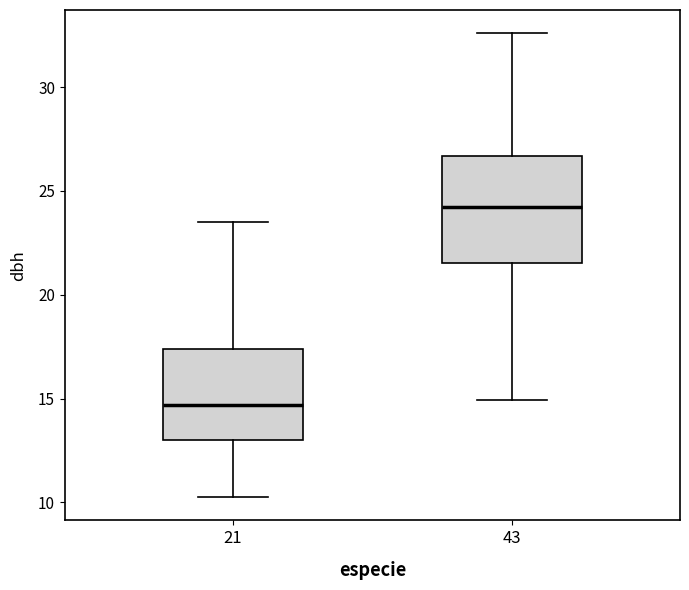

Comparing the boxes themselves (not the whiskers), which one is the tallest?

43